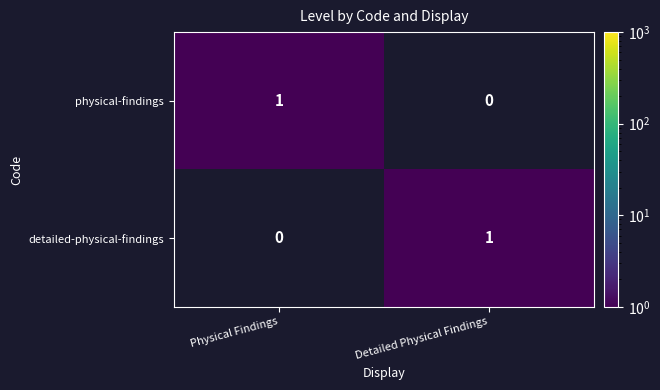

At which label is detailed-physical-findings closest to 0?

Physical Findings